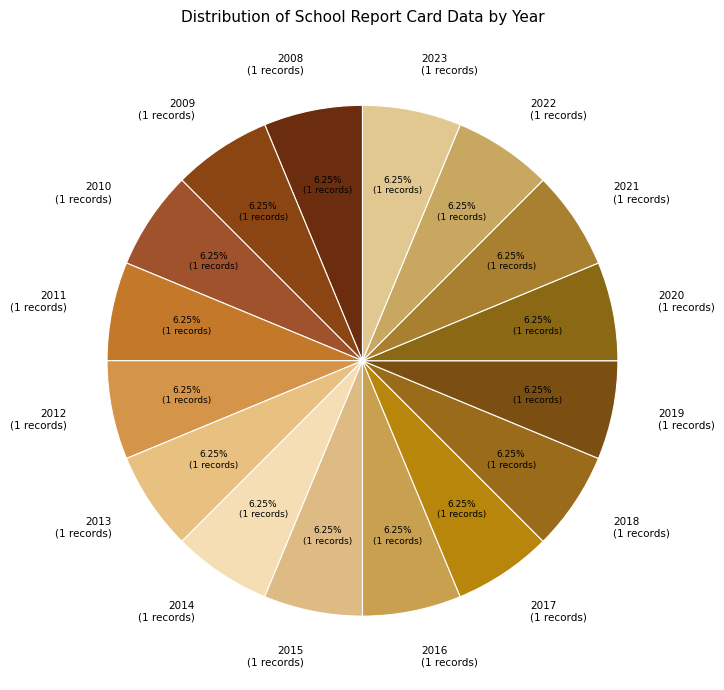

Does 2020 (1 records) represent more than half of the total?

No